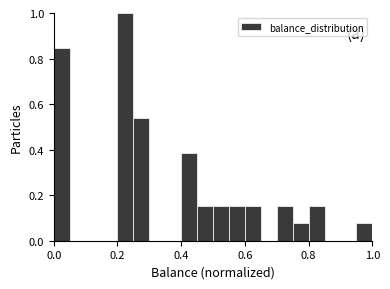

Around what value on the x-axis is the tallest bar? Give the approximate position of its centre, as read against the axis.

0.22